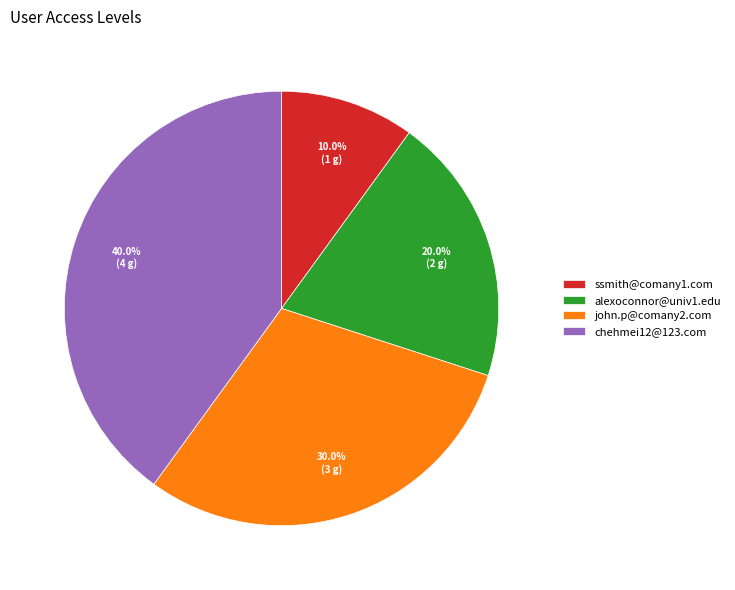

Which slice is the largest?

chehmei12@123.com